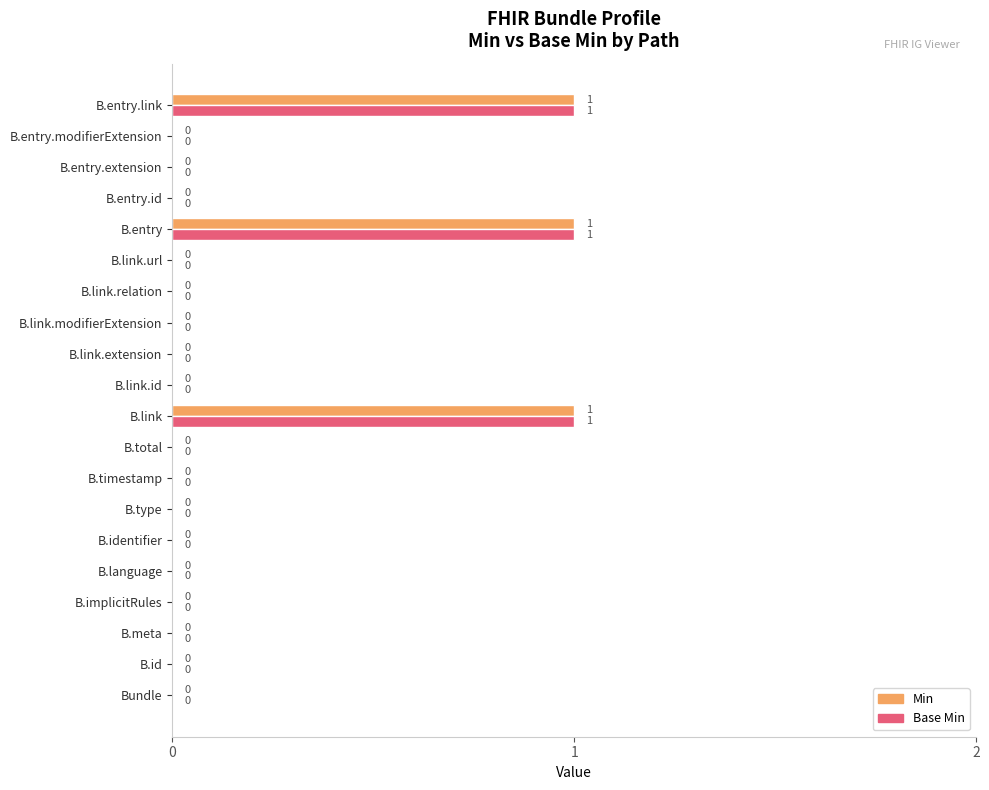

How many distinct data groups are displayed?

2